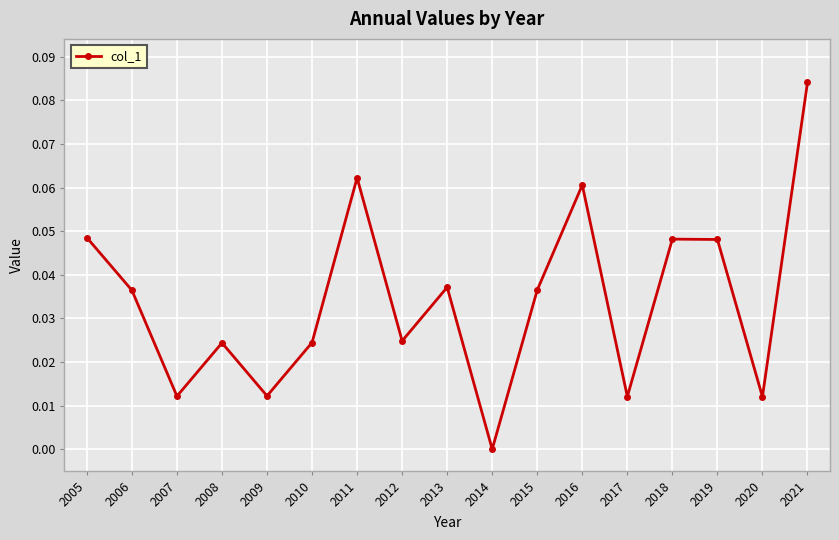

How many values are above zero?

16